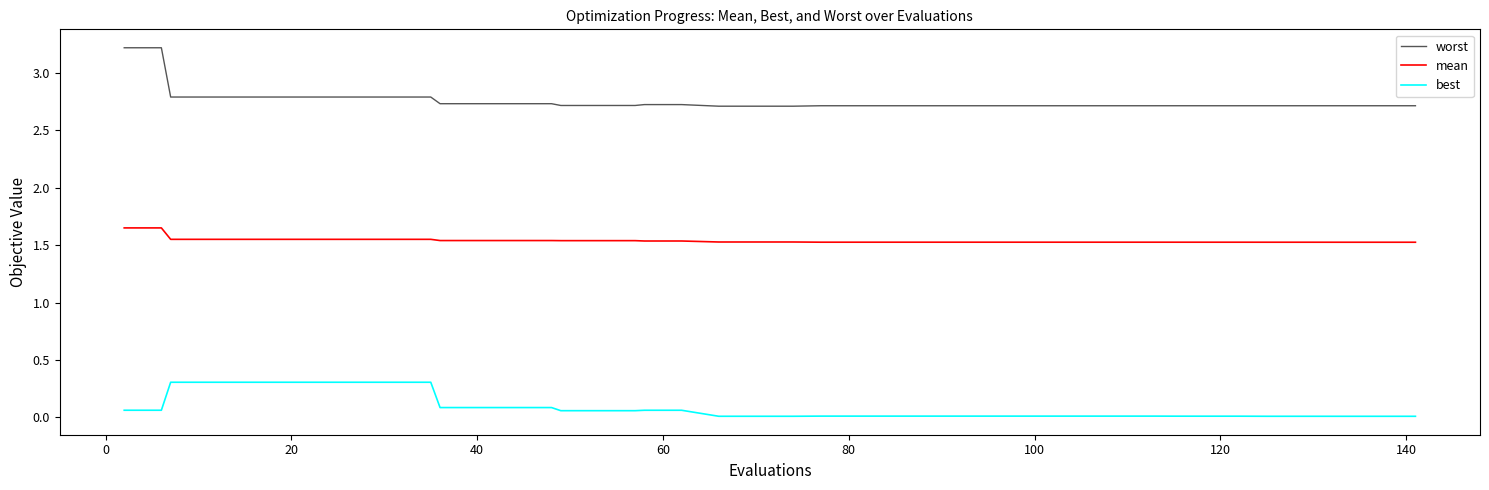

At how many categories does at least one series exceed 0?

40